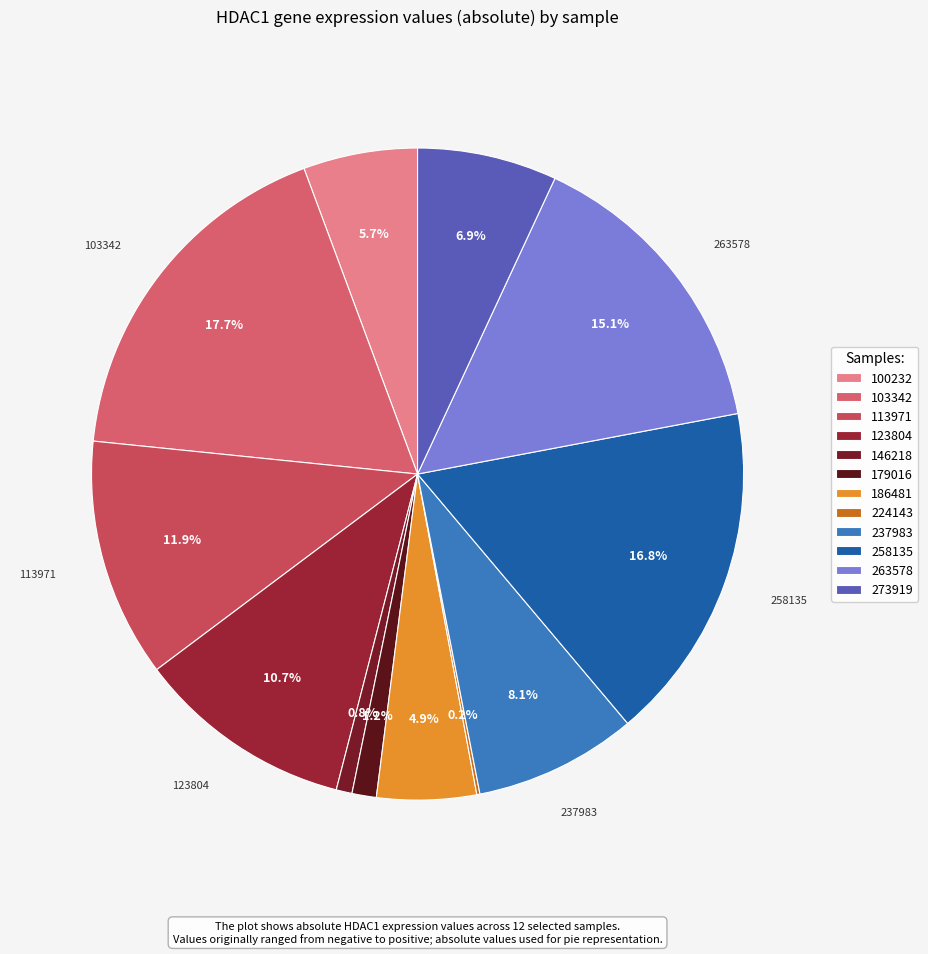

The 224143 slice represents 1% of the pie. True or false?

False